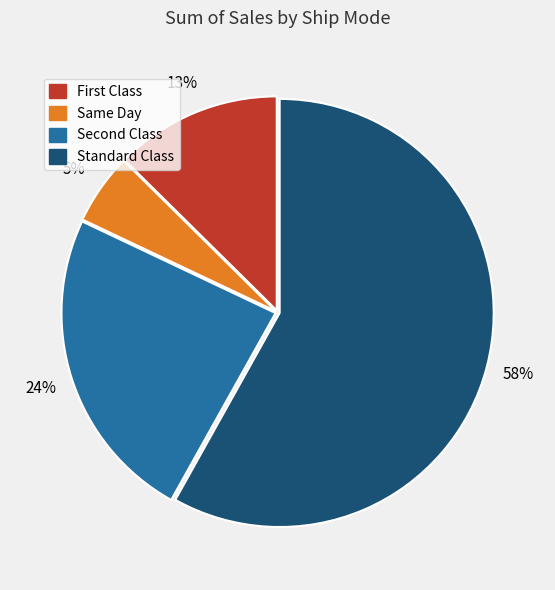

How many slices are in this pie chart?

4